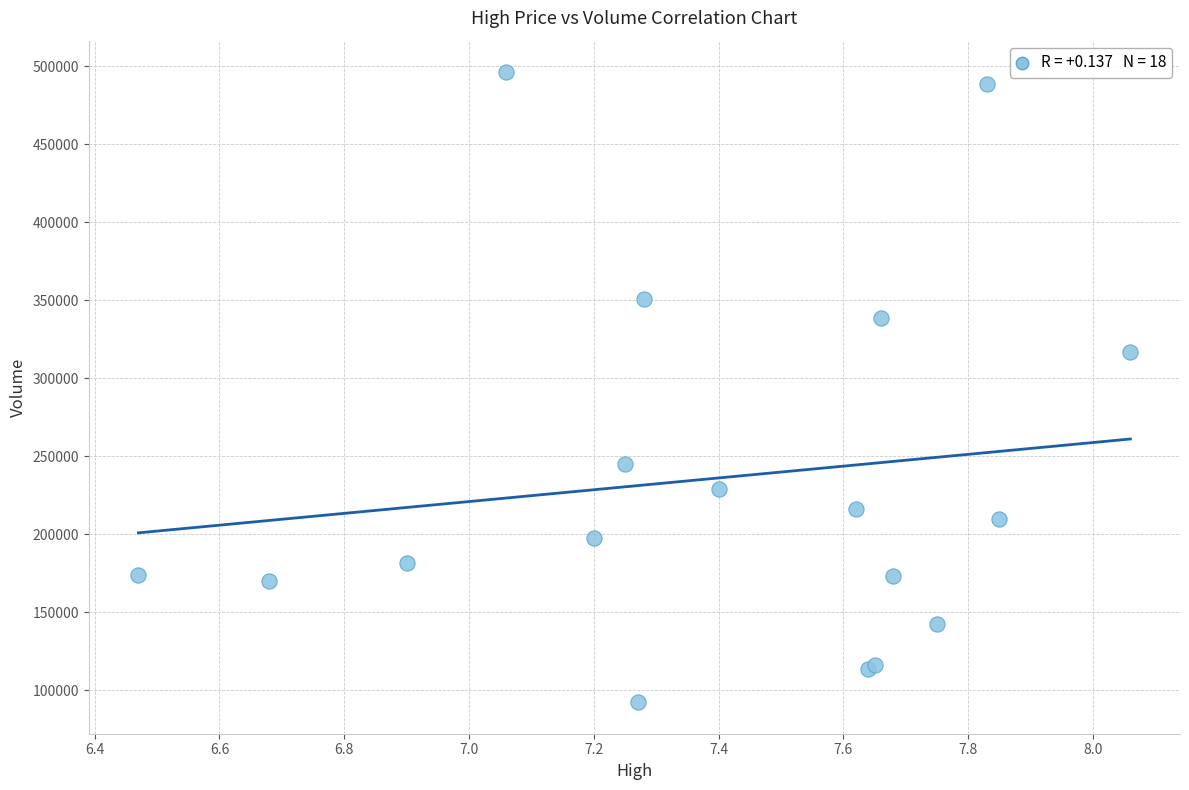

What Y value in the scatter plot is closest to 294250?

316700